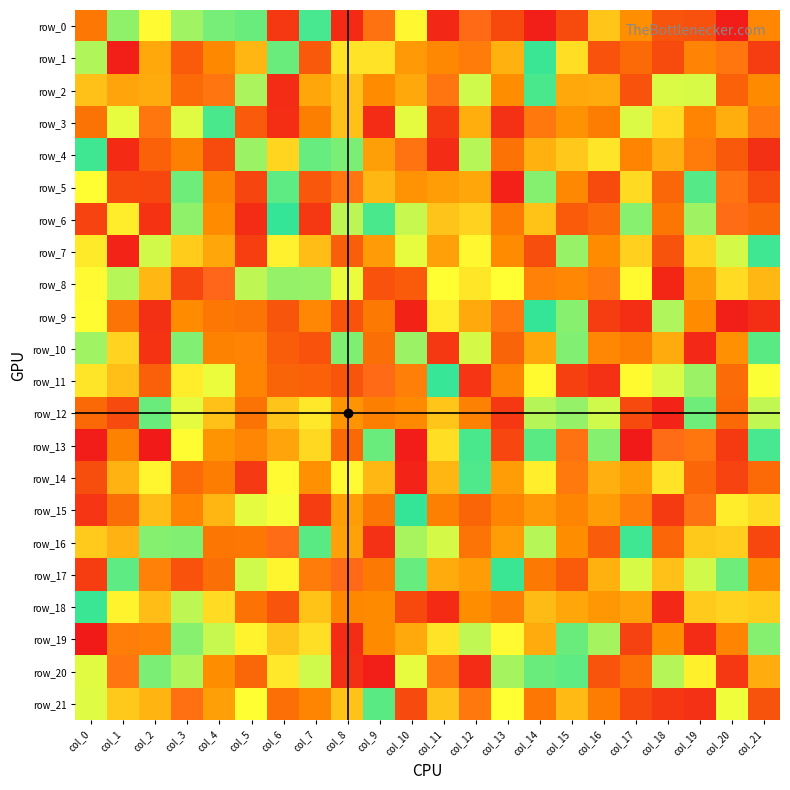

How many values in the row_10 series exceed -24?

10